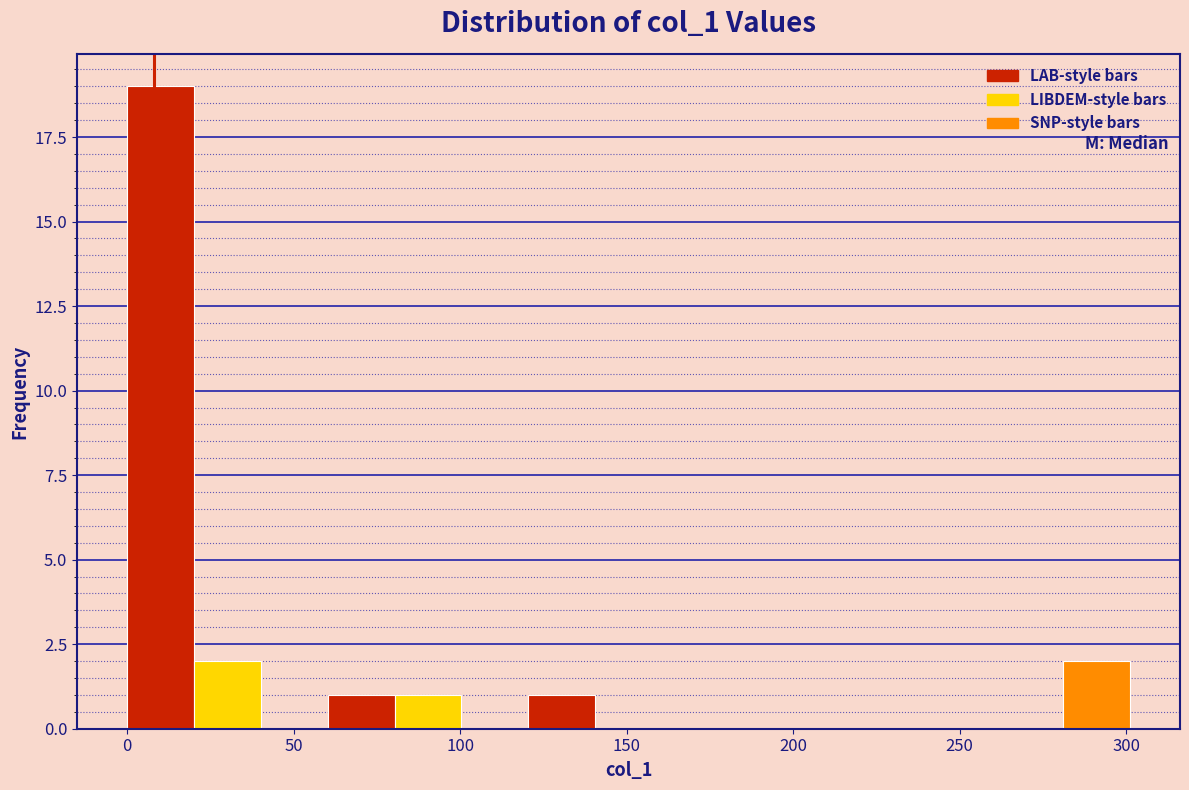

Reading left to right, list every bar in this chart as the range it spans on the x-axis followed by its height. Neither the bar edges nor the heights are printed on the chart, so give them approximately, as read against the axes.

0 to 20: 19
20 to 40: 2
40 to 60: 0
60 to 80: 1
80 to 100: 1
100 to 120: 0
120 to 140: 1
140 to 160: 0
160 to 180: 0
180 to 200: 0
200 to 220: 0
220 to 240: 0
240 to 260: 0
260 to 280: 0
280 to 300: 2